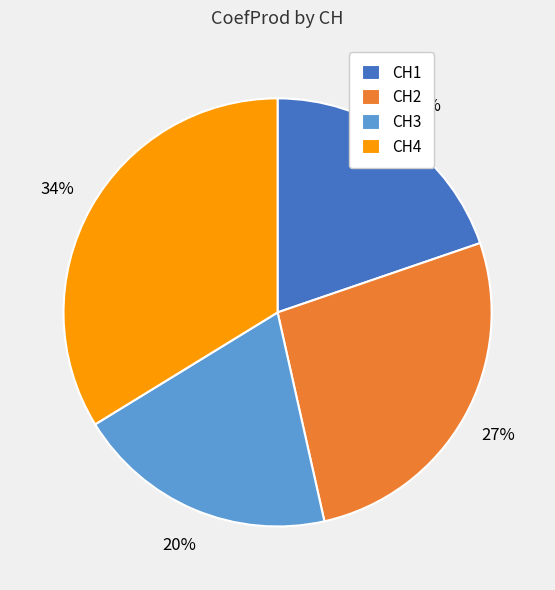

Is the sum of CH4 and CH2 greater than half?

Yes